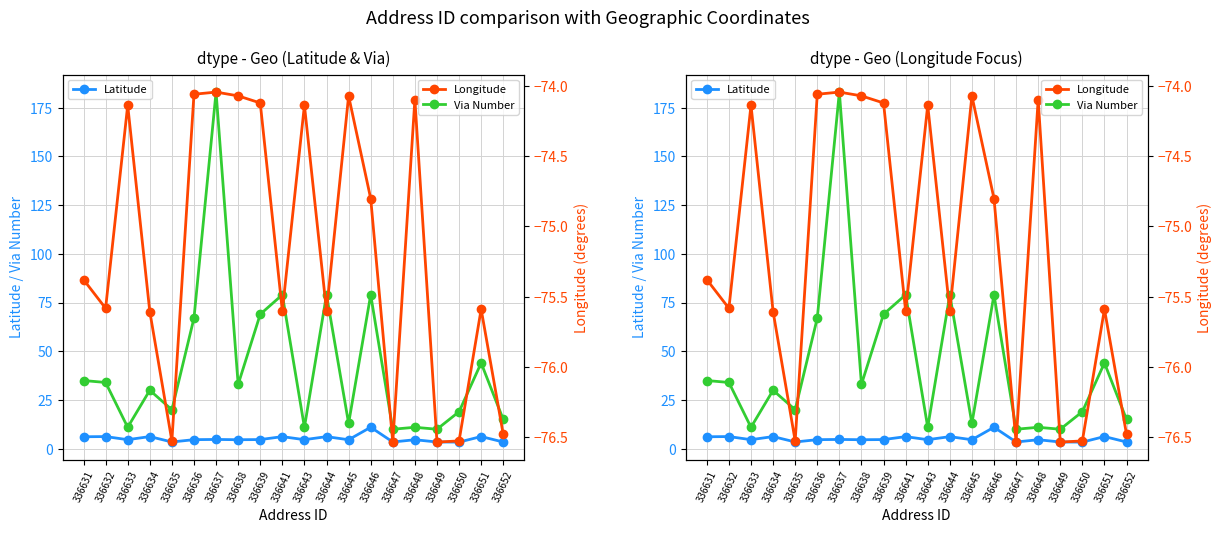

What is the average value of the Longitude series?

-75.2